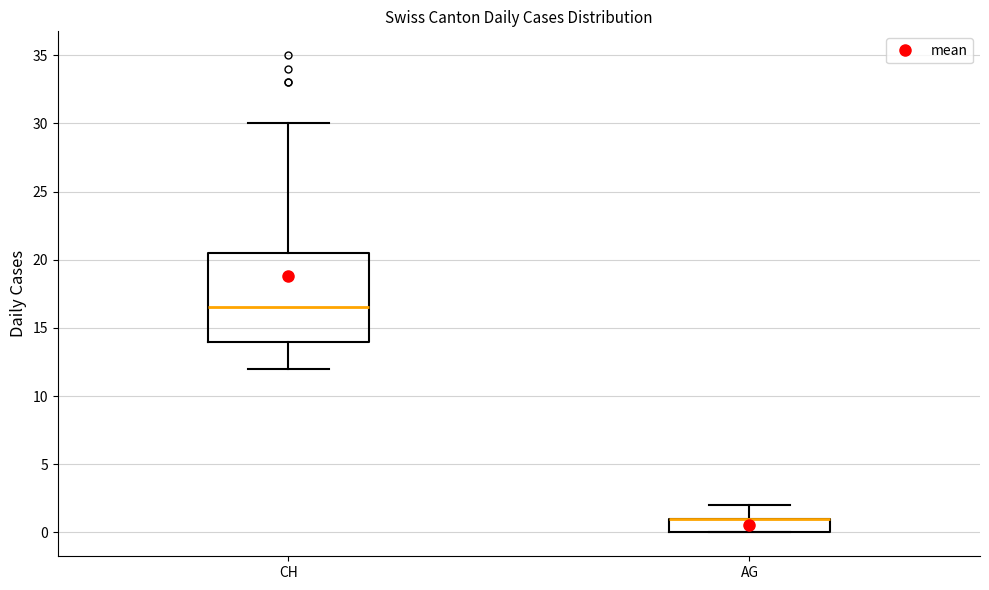

Which box is the tallest, from its lower edge to its upper edge?

CH